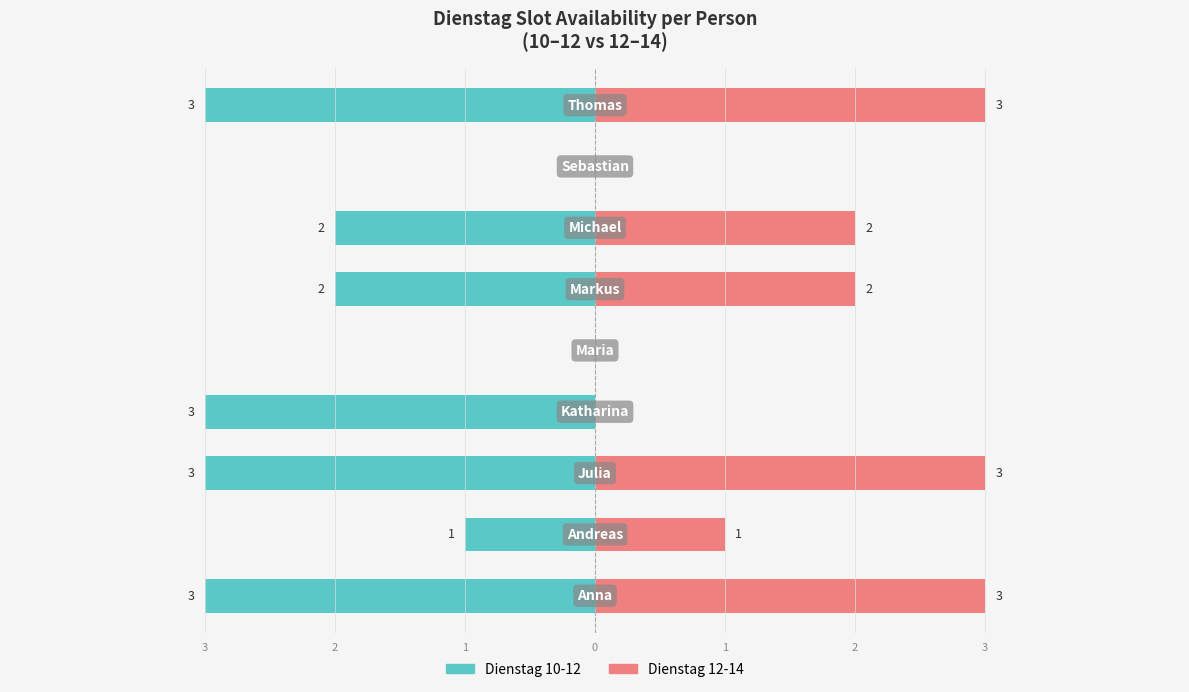

What is the average value of the Dienstag 10-12 series?

-2